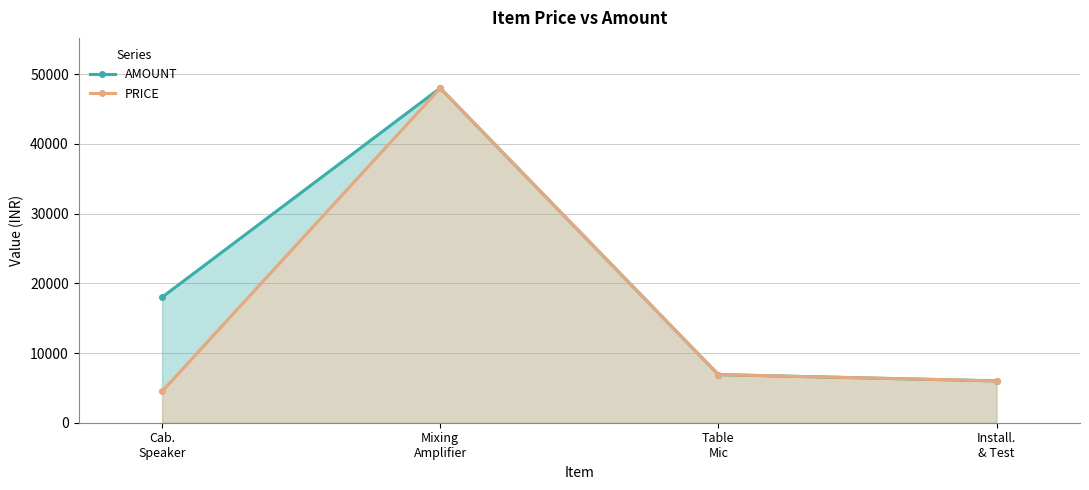

Rank the series by their maximum value, from highest to lowest.

AMOUNT, PRICE